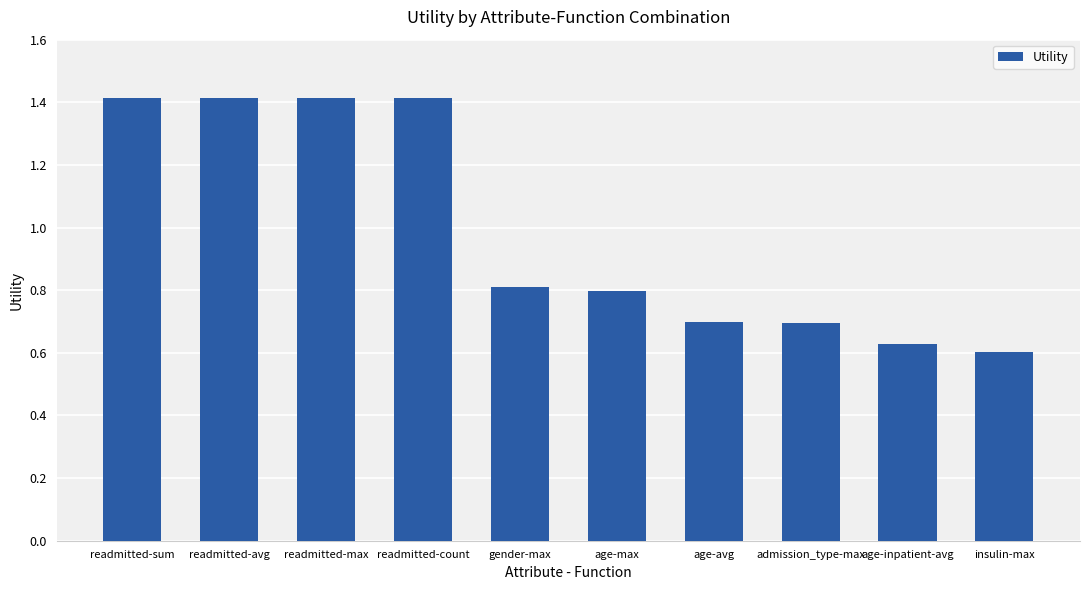

The chart shows a value of 0.7 at admission_type-max. True or false?

True